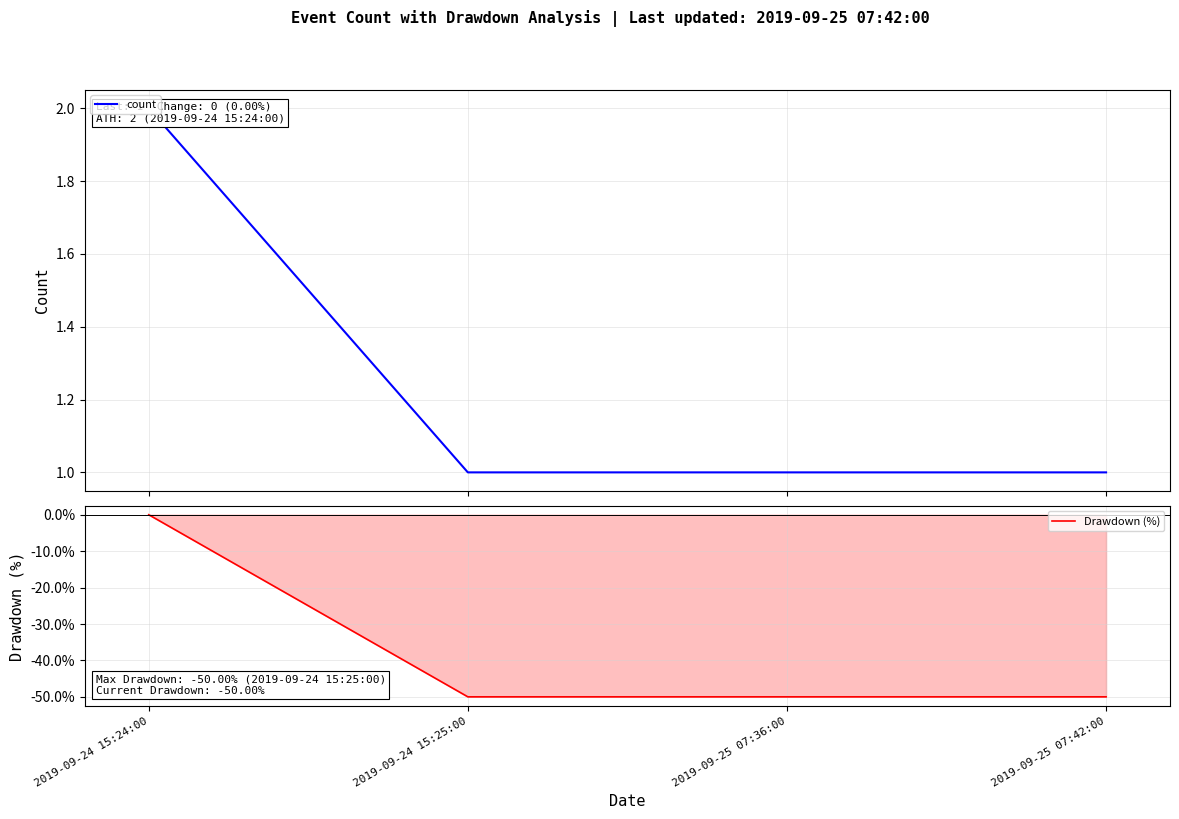

True or false: count has a value of 2 at 2019-09-24 15:24:00.

True